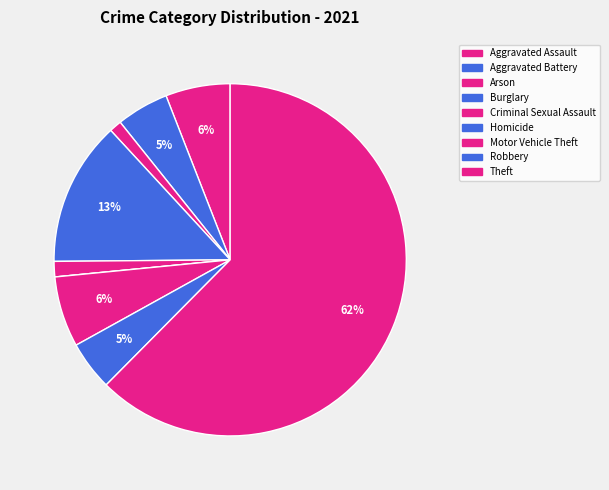

To the nearest percent, what is the average slice percentage?

11%